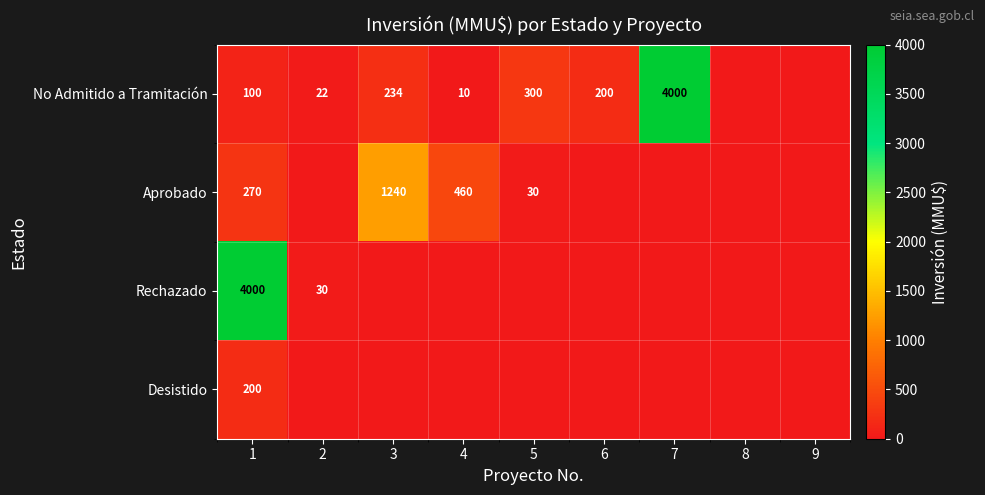

Is it true that No Admitido a Tramitación equals 5329 at 7?

False